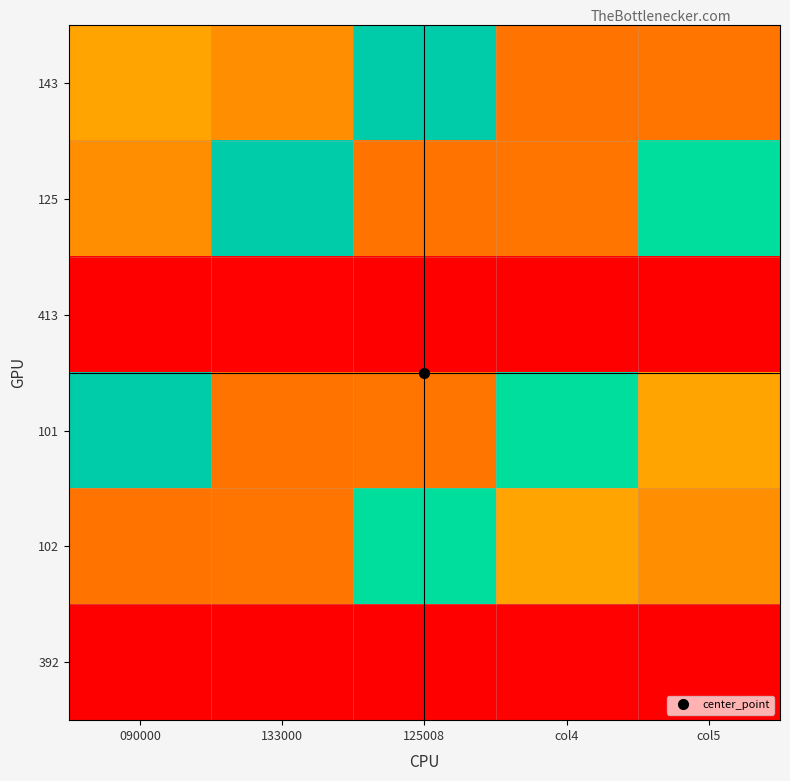

At which category does the chart reach its peak across all series?

125008